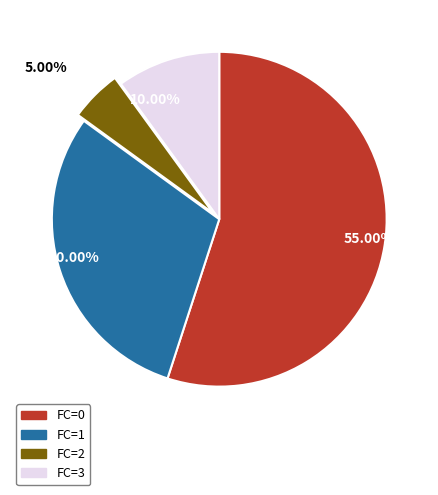

What is the smallest slice in the pie chart?

FC=2